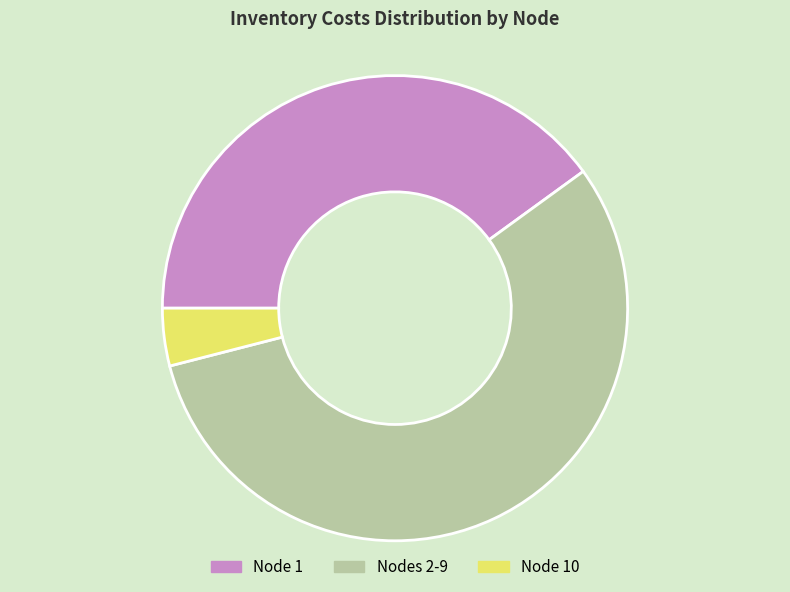

Which slice is the largest?

Nodes 2-9